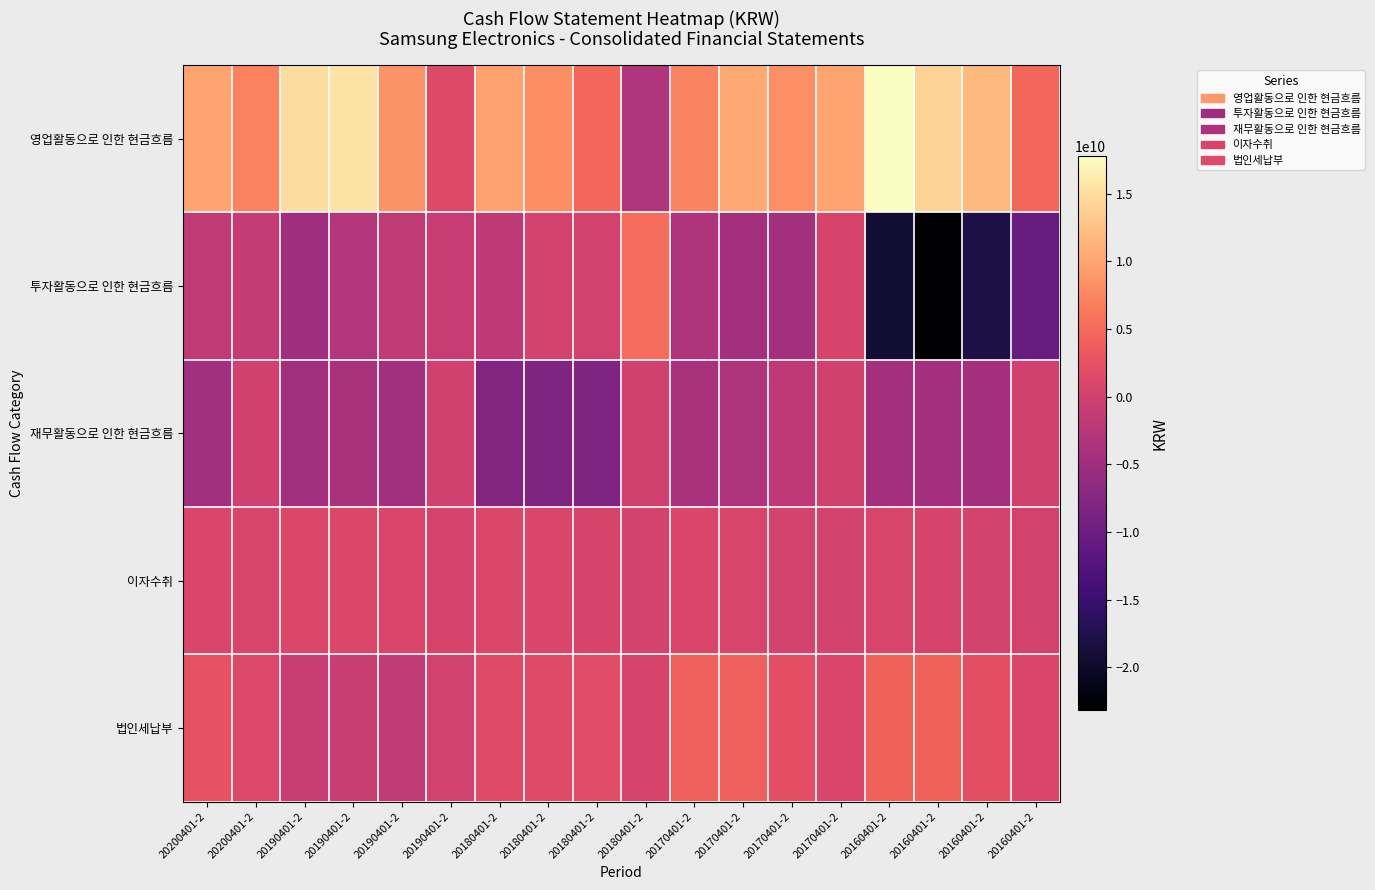

Reading left to right, extract all data points from this chart.

영업활동으로 인한 현금흐름: 20200401-2=9941268895	20200401-2=7076096207	20190401-2=14913082588	20190401-2=15437350681	20190401-2=8655803628	20190401-2=1305821519	20180401-2=9646721694	20180401-2=8047331448	20180401-2=4771765790	20180401-2=-3123697107	20170401-2=7326063821	20170401-2=10300066911	20170401-2=8179922727	20170401-2=9976370472	20160401-2=17772885286	20160401-2=14091919722	20160401-2=11790916723	20160401-2=4727151805
투자활동으로 인한 현금흐름: 20200401-2=-1670952518	20200401-2=-1172768897	20190401-2=-4791977144	20190401-2=-2934931758	20190401-2=-1622112622	20190401-2=-1068065721	20180401-2=-1799142771	20180401-2=399432270	20180401-2=171326475	20180401-2=5321469145	20170401-2=-3198448784	20170401-2=-4377371941	20170401-2=-4299982244	20170401-2=657779254	20160401-2=-19202104583	20160401-2=-23167129543	20160401-2=-17896327224	20160401-2=-10250288730
재무활동으로 인한 현금흐름: 20200401-2=-4522042062	20200401-2=-70568074	20190401-2=-4696280521	20190401-2=-3860040850	20190401-2=-4536308318	20190401-2=-74505095	20180401-2=-7963684548	20180401-2=-7980684548	20180401-2=-7980684548	20180401-2=0	20170401-2=-3880000000	20170401-2=-3380000000	20170401-2=-1880000000	20170401-2=0	20160401-2=-4396000000	20160401-2=-4380000000	20160401-2=-4380000000	20160401-2=0
이자수취: 20200401-2=966239119	20200401-2=720829845	20190401-2=1098004683	20190401-2=1016445060	20190401-2=823991022	20190401-2=582718710	20180401-2=1130784259	20180401-2=948377354	20180401-2=514117040	20180401-2=362449410	20170401-2=950420153	20170401-2=784816681	20170401-2=477243577	20170401-2=346000935	20160401-2=800104259	20160401-2=652262100	20160401-2=357064888	20160401-2=312212420
법인세납부: 20200401-2=2581463719	20200401-2=1295816338	20190401-2=-900323325	20190401-2=-913001410	20190401-2=-1597470674	20190401-2=85405310	20180401-2=1557369451	20180401-2=1557369451	20180401-2=1633875671	20180401-2=656892538	20170401-2=4133162264	20170401-2=4087567152	20170401-2=2225534566	20170401-2=963796591	20160401-2=4312420860	20160401-2=4275738420	20160401-2=2163147944	20160401-2=928653797